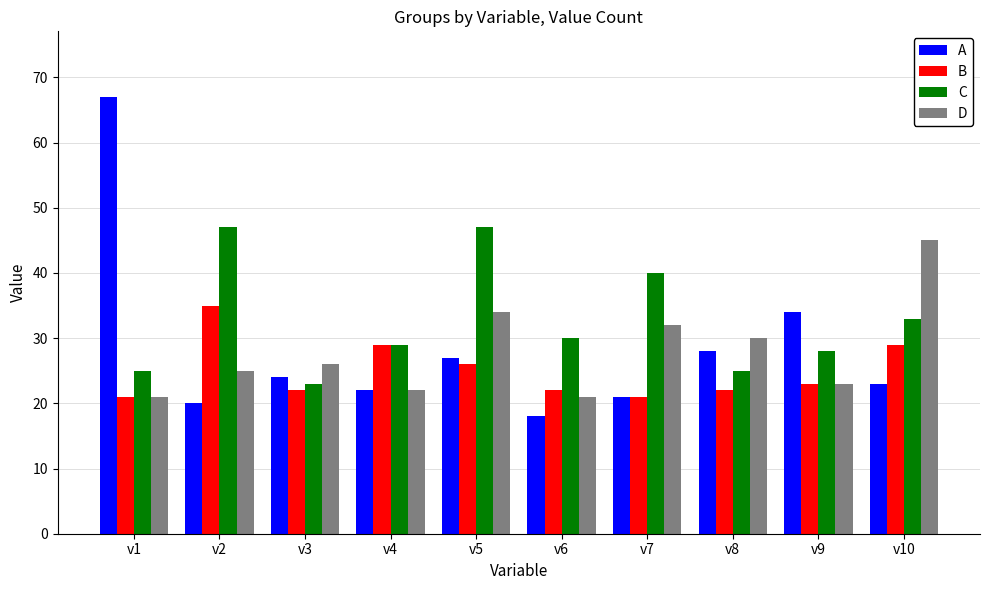

True or false: A has a value of 23 at v10.

True